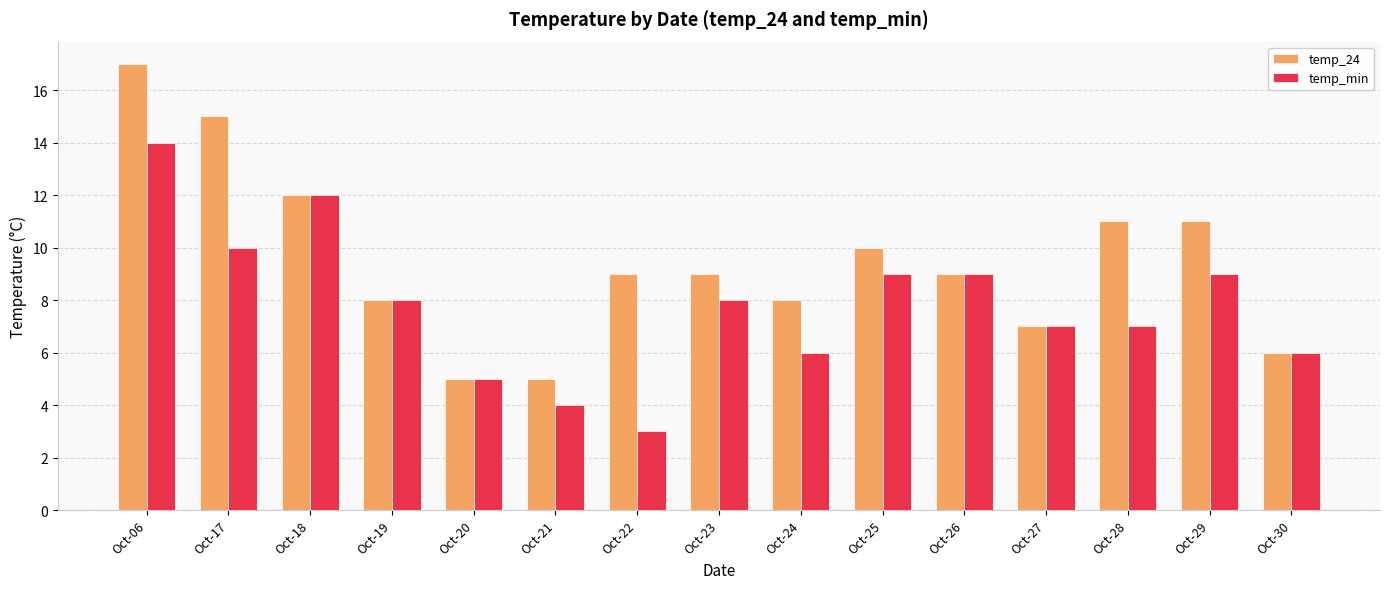

List the series in order of their peak value, highest first.

temp_24, temp_min